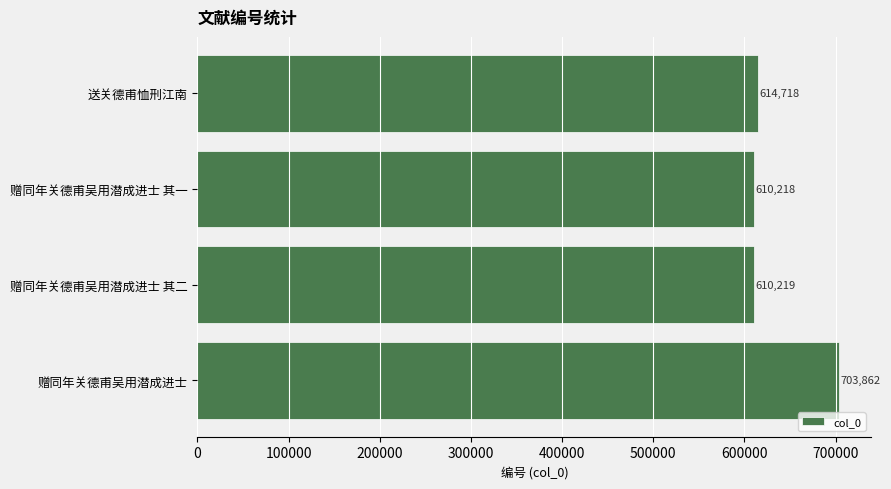

List the labels in order of value, smallest first.

赠同年关德甫吴用潜成进士 其一, 赠同年关德甫吴用潜成进士 其二, 送关德甫恤刑江南, 赠同年关德甫吴用潜成进士